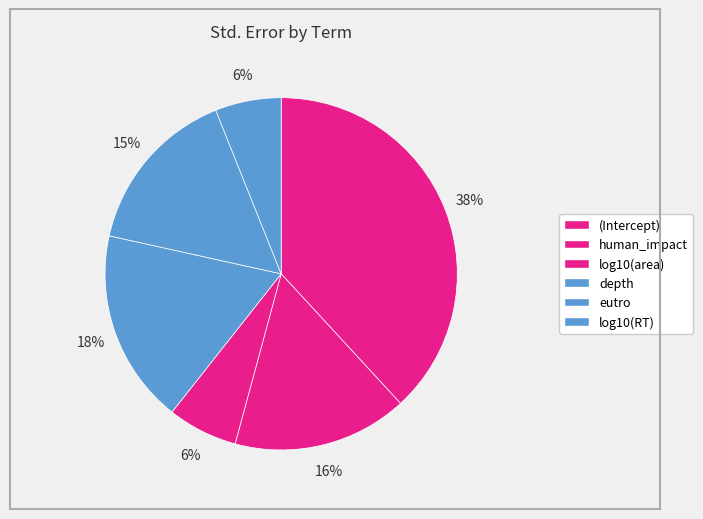

Does log10(area) represent more than half of the total?

No